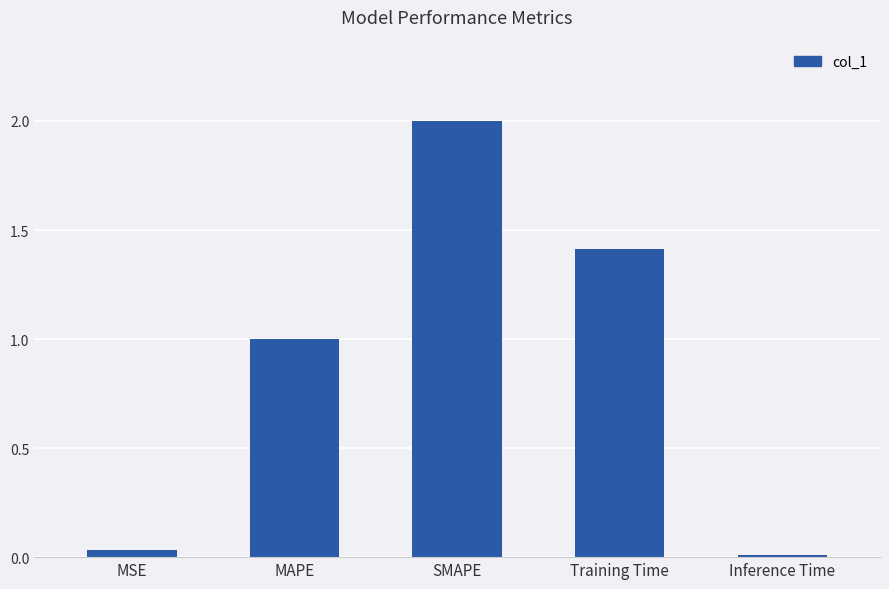

Does the chart contain stacked bars?

No